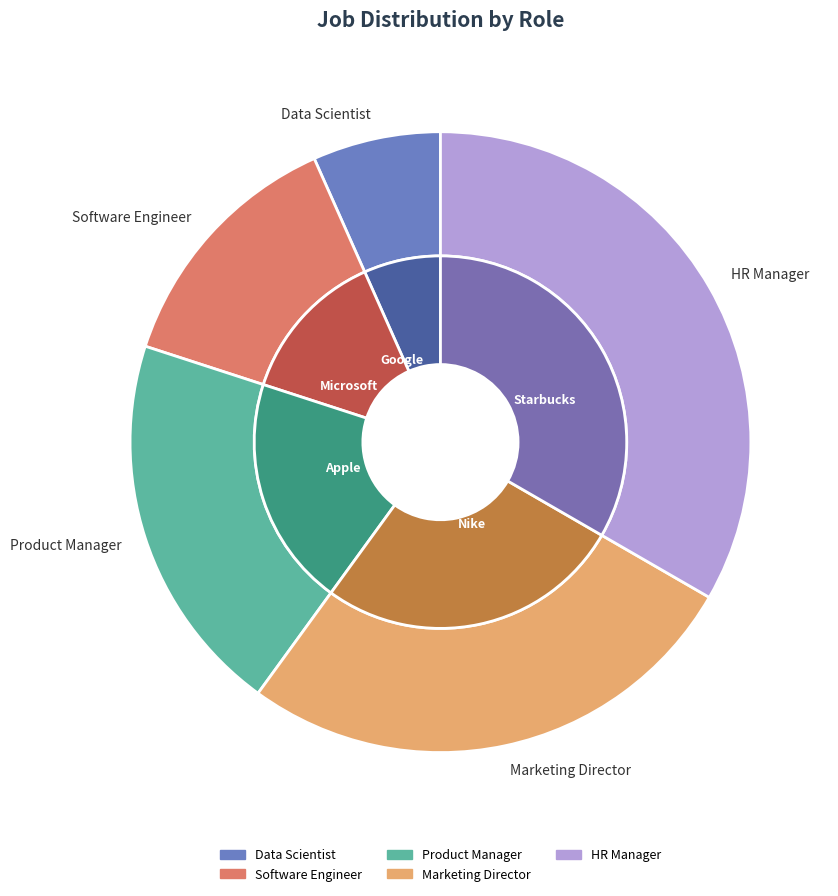

Is the sum of HR Manager and Marketing Director greater than half?

Yes